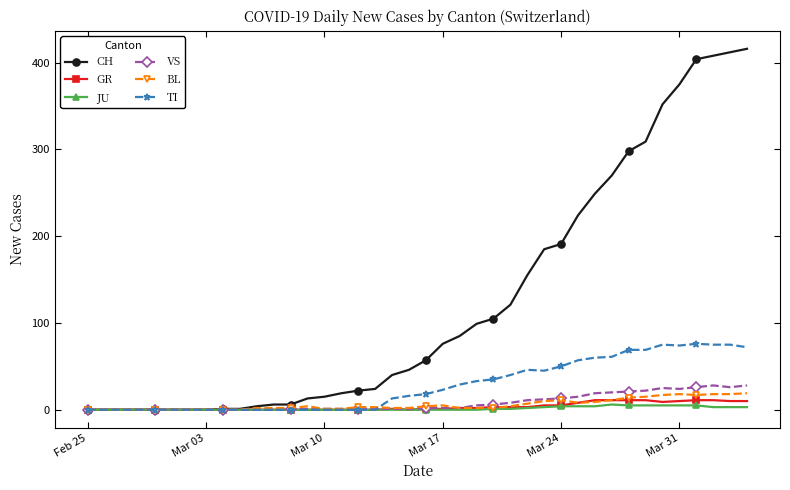

True or false: BL has more than 0 interior local peaks.

True